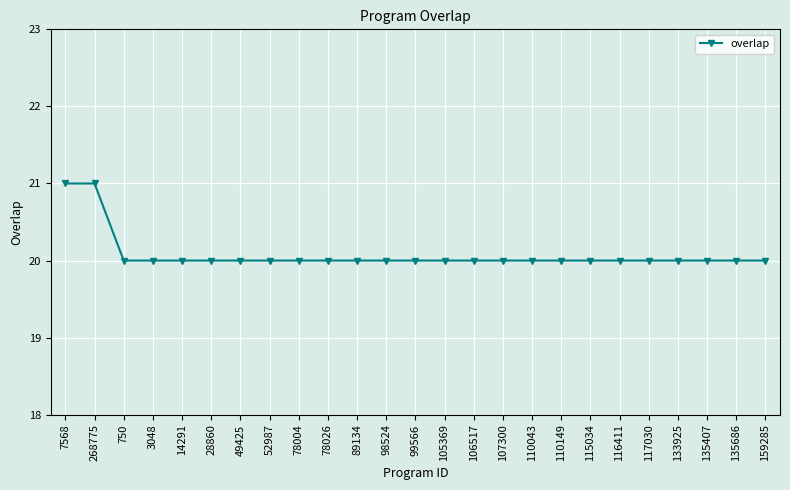

What position from the right is 106517?

11